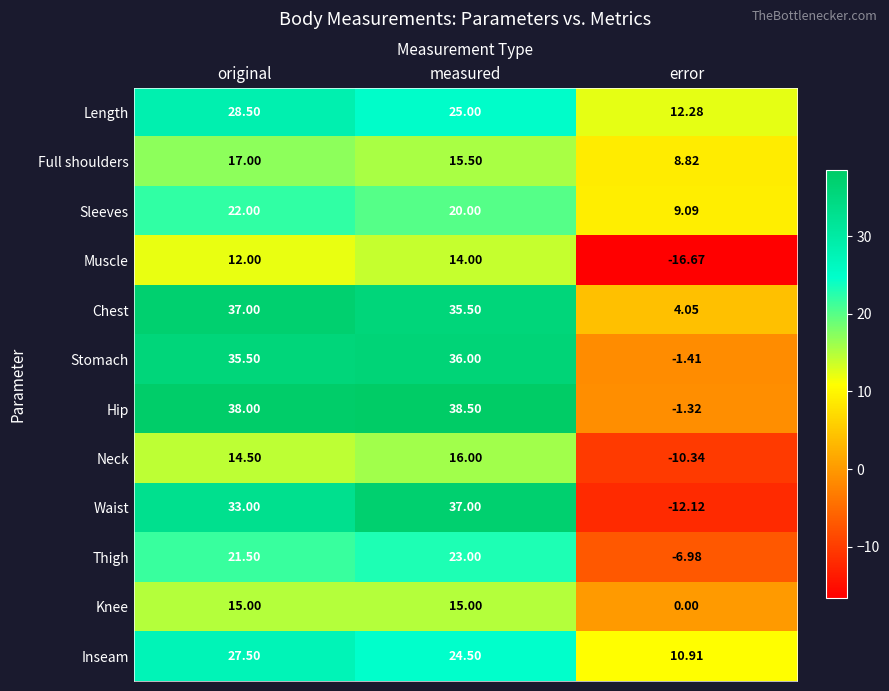

What is the spread (max minus min) of values at original?

26.0